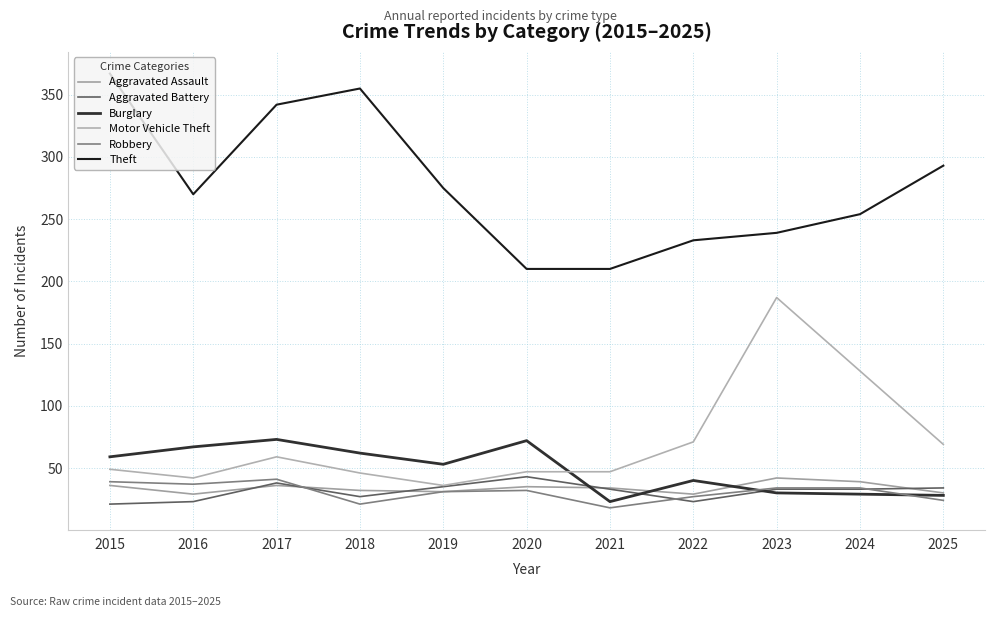

After their last crossing, which series has the higher values: Burglary or Motor Vehicle Theft?

Motor Vehicle Theft